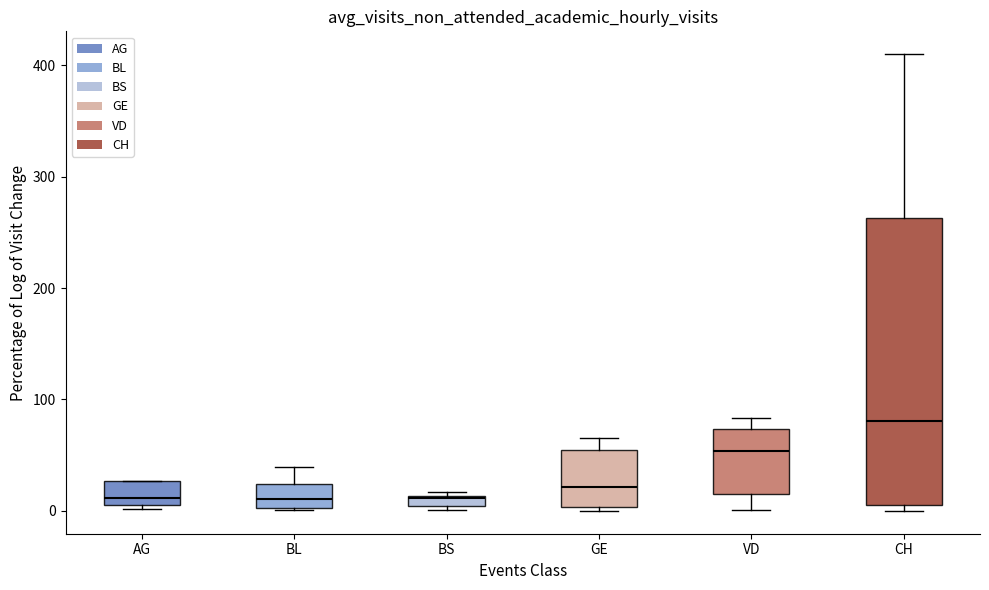

Where is the upper edge of the box for AG on the y-axis? The values are not printed on the chart, so give them approximately, as read against the axis.

30